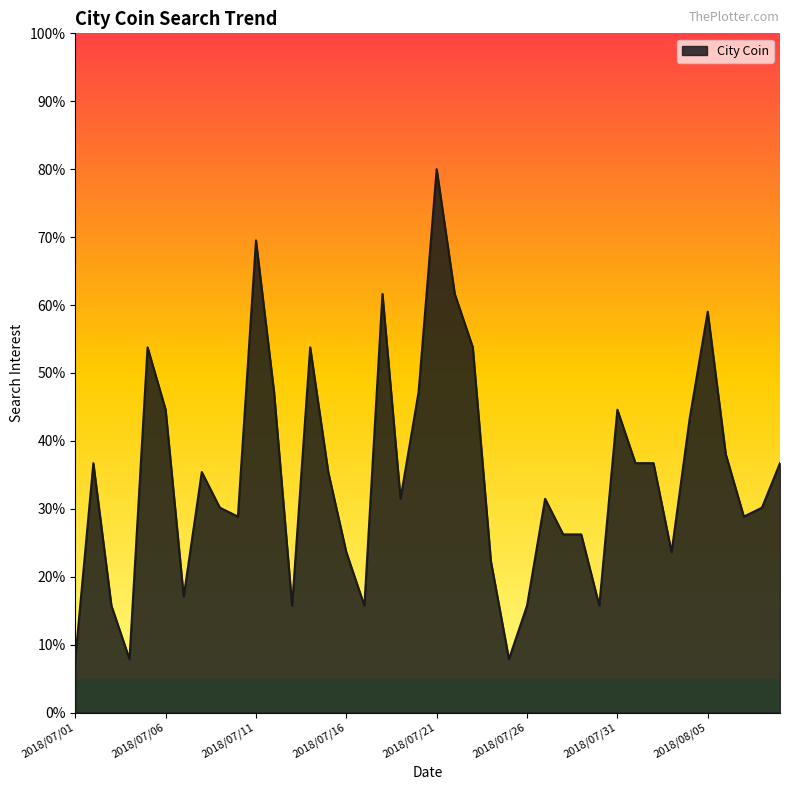

What is the difference between the maximum and minimum values?

72.1